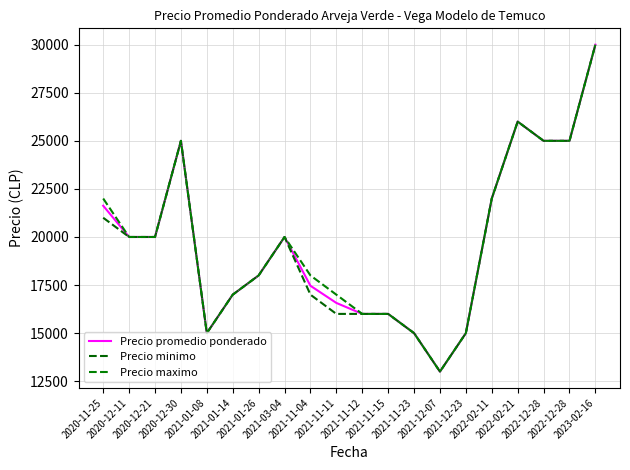

Where is the first local maximum for Precio minimo?

2020-12-30